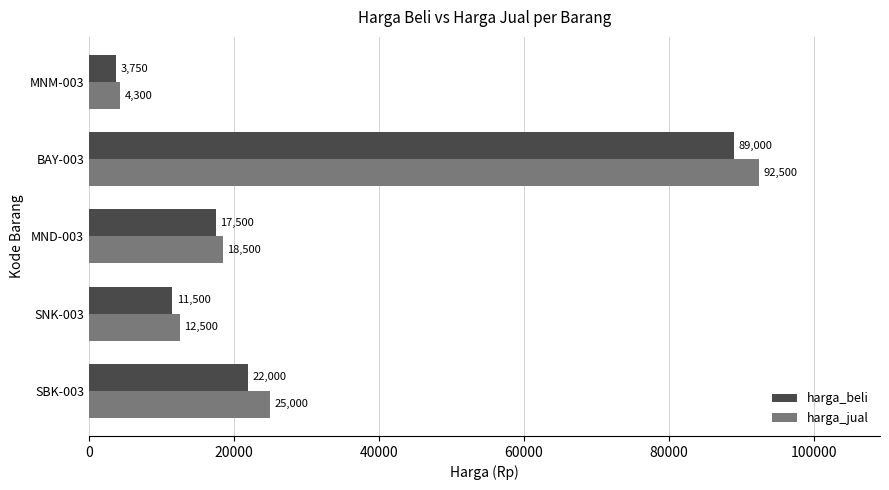

What is the approximate value of harga_jual at SBK-003, to the nearest 10?

25000